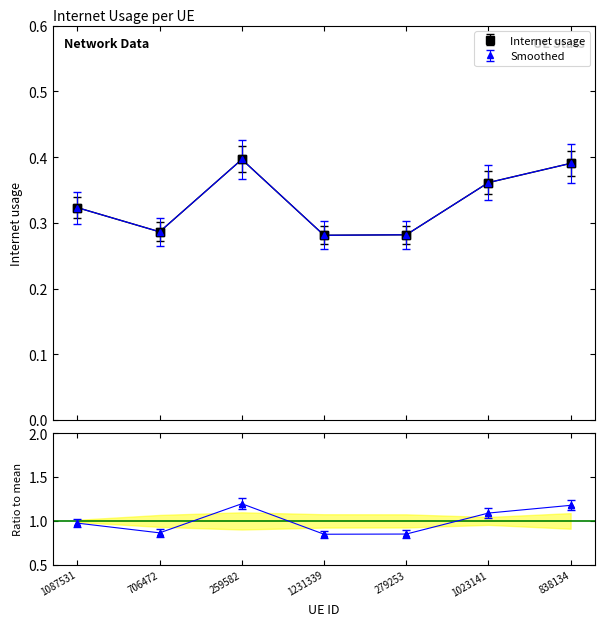

True or false: the data shows 0.3 at 279253.

True